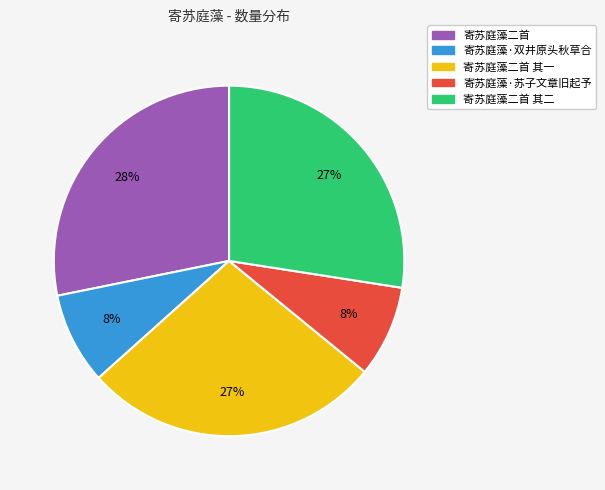

True or false: 寄苏庭藻二首 accounts for 19% of the total.

False